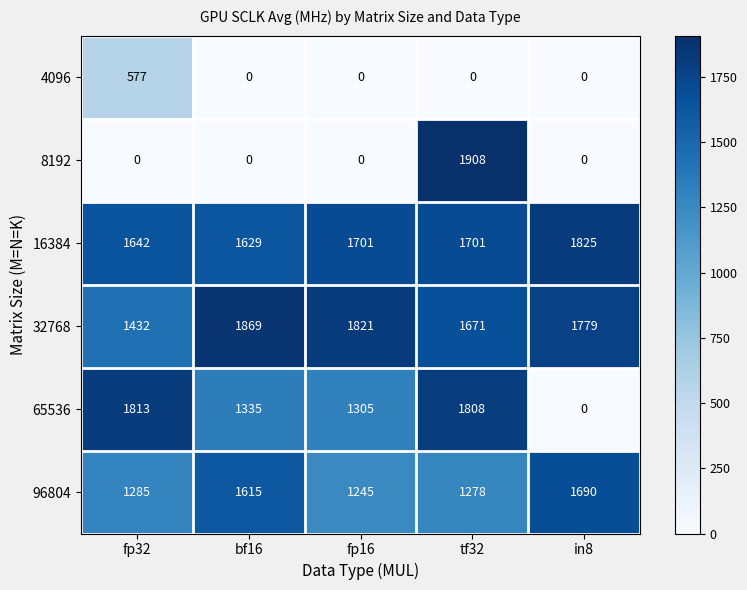

The 4096 series shows 1003 at fp32. True or false?

False